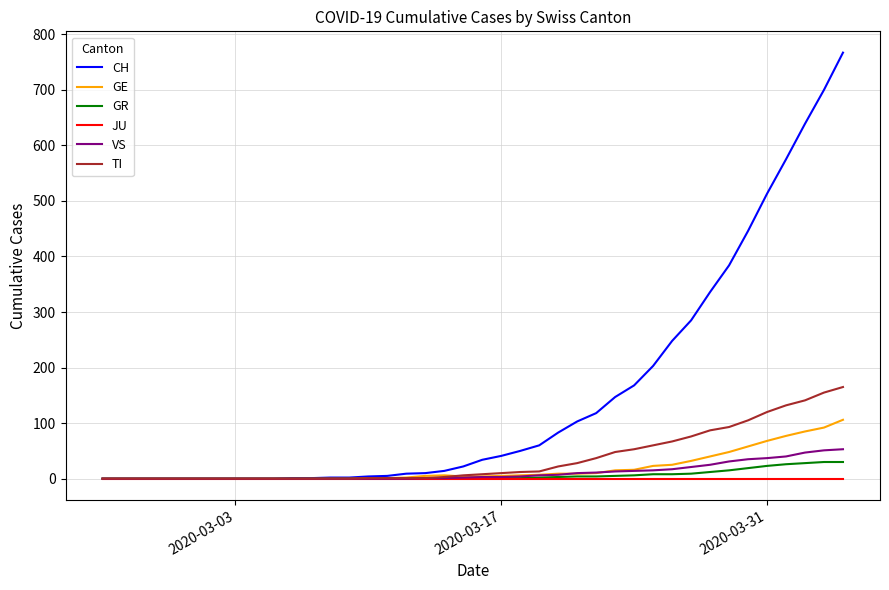

Which series has the largest range (max minus min)?

CH